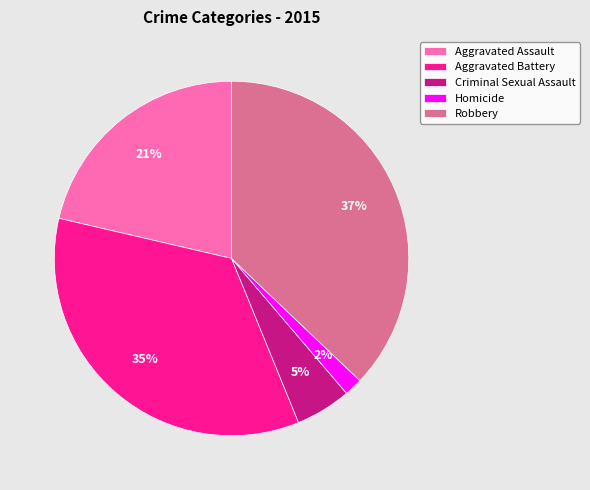

True or false: Criminal Sexual Assault accounts for 1% of the total.

False